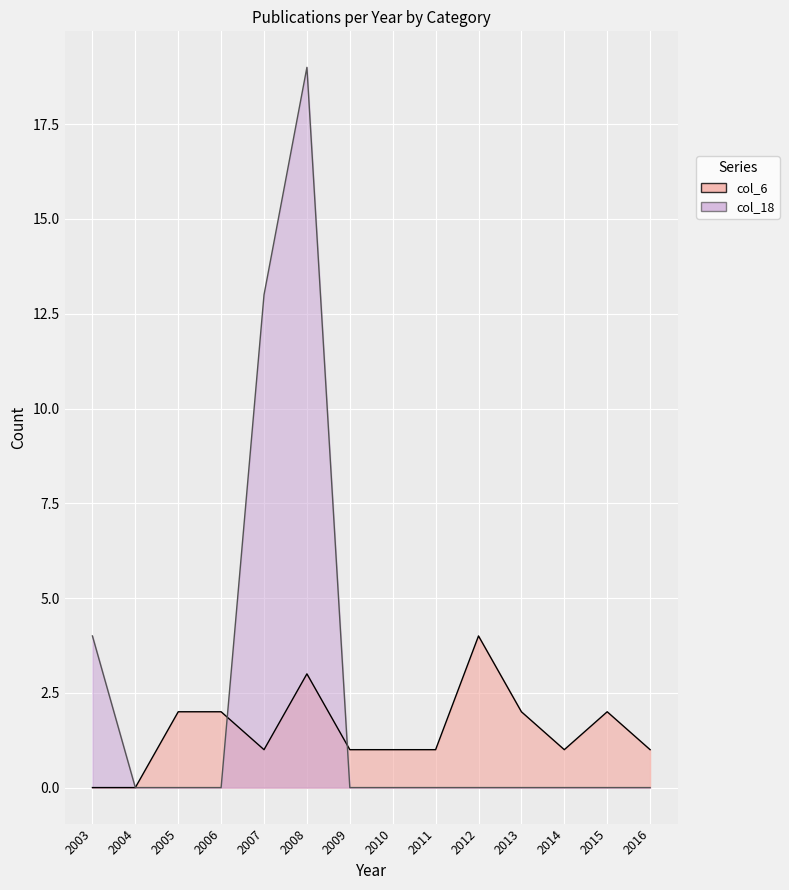

What is the difference between the second highest and second lowest values in the col_6 series?

3